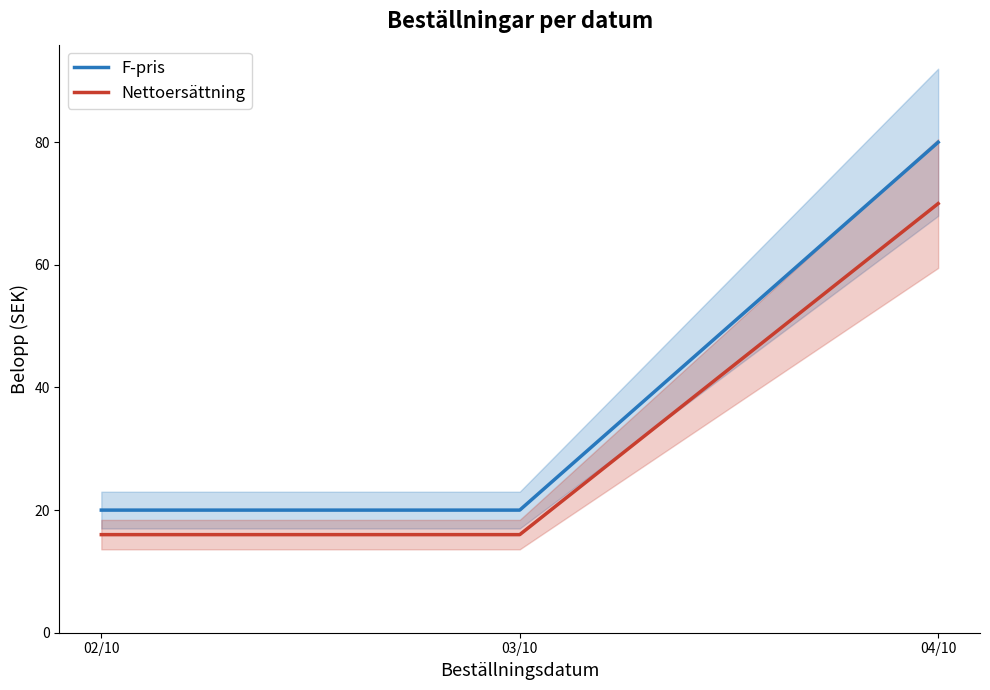

Count the Nettoersättning values in the range 16 to 70.

3